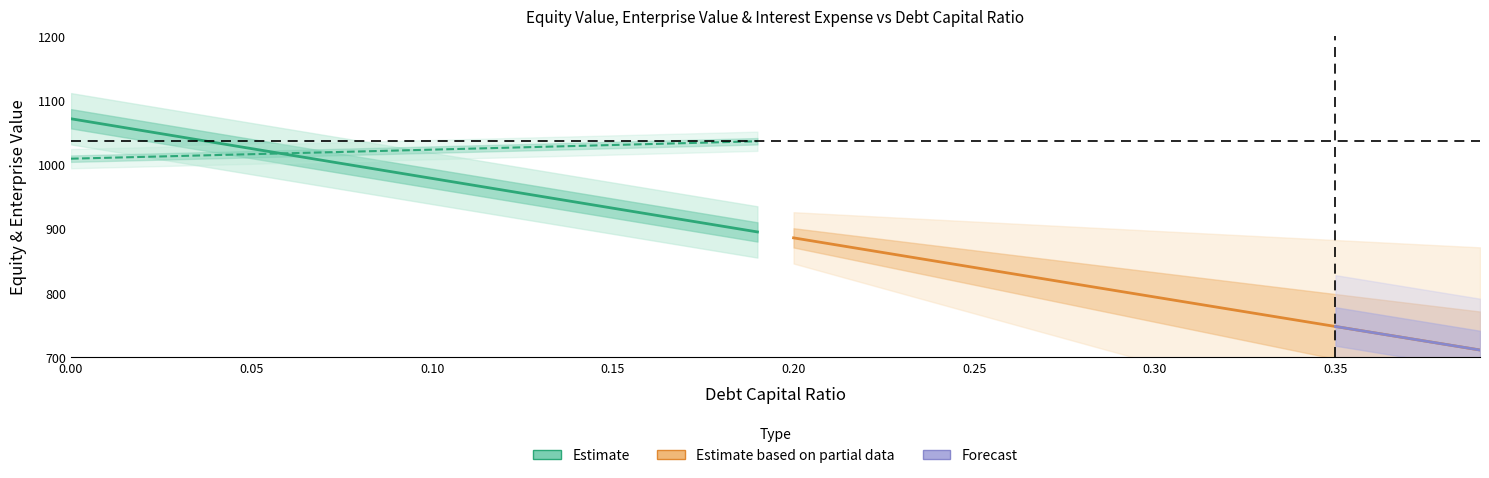

What is the sum of all debt_capital values?

7.8